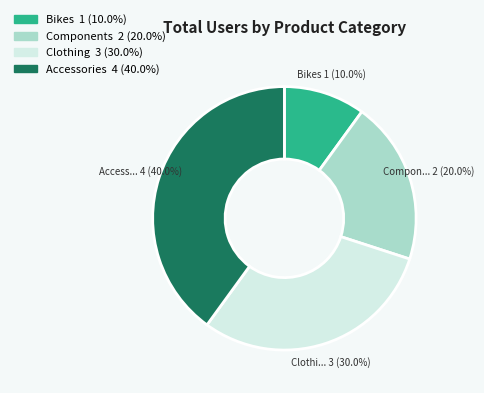

True or false: Accessories accounts for 28% of the total.

False